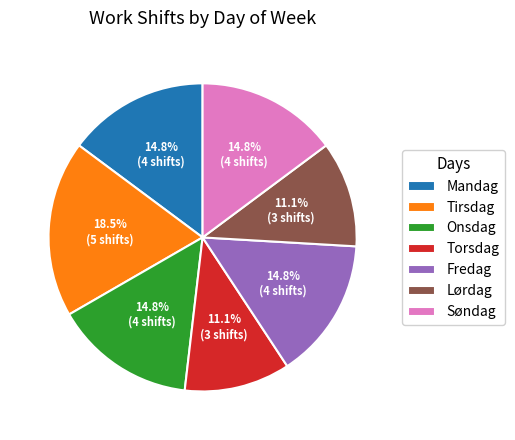

Is it true that Fredag is 15% of the pie?

True